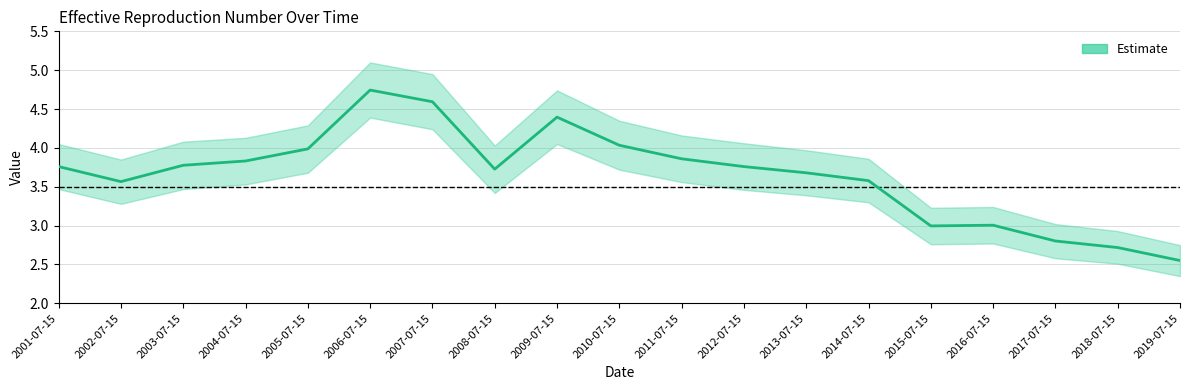

Does the chart display data point markers on the line(s)?

No